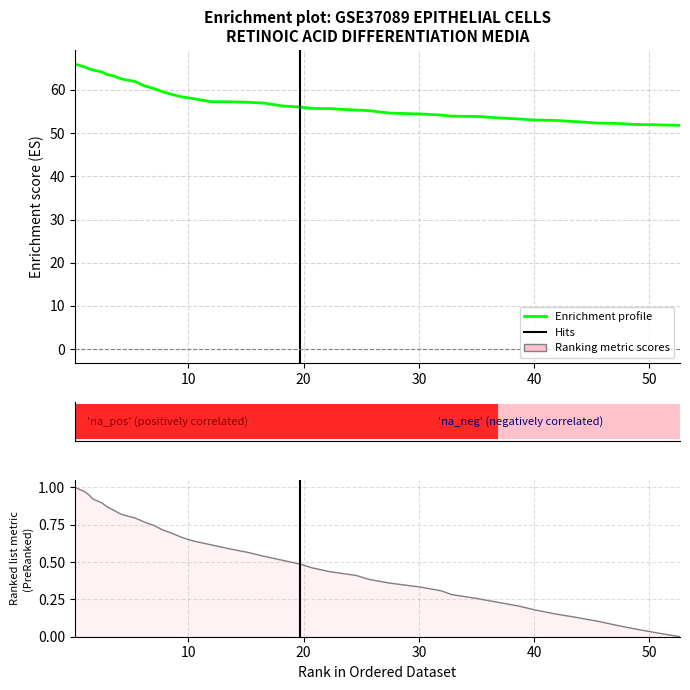

True or false: x has more than 0 points higher than both neighbors.

False